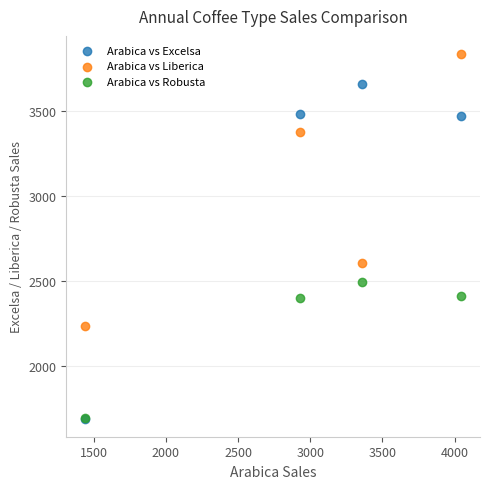

Across all series, what Y value is closest to 2764?

2604.5